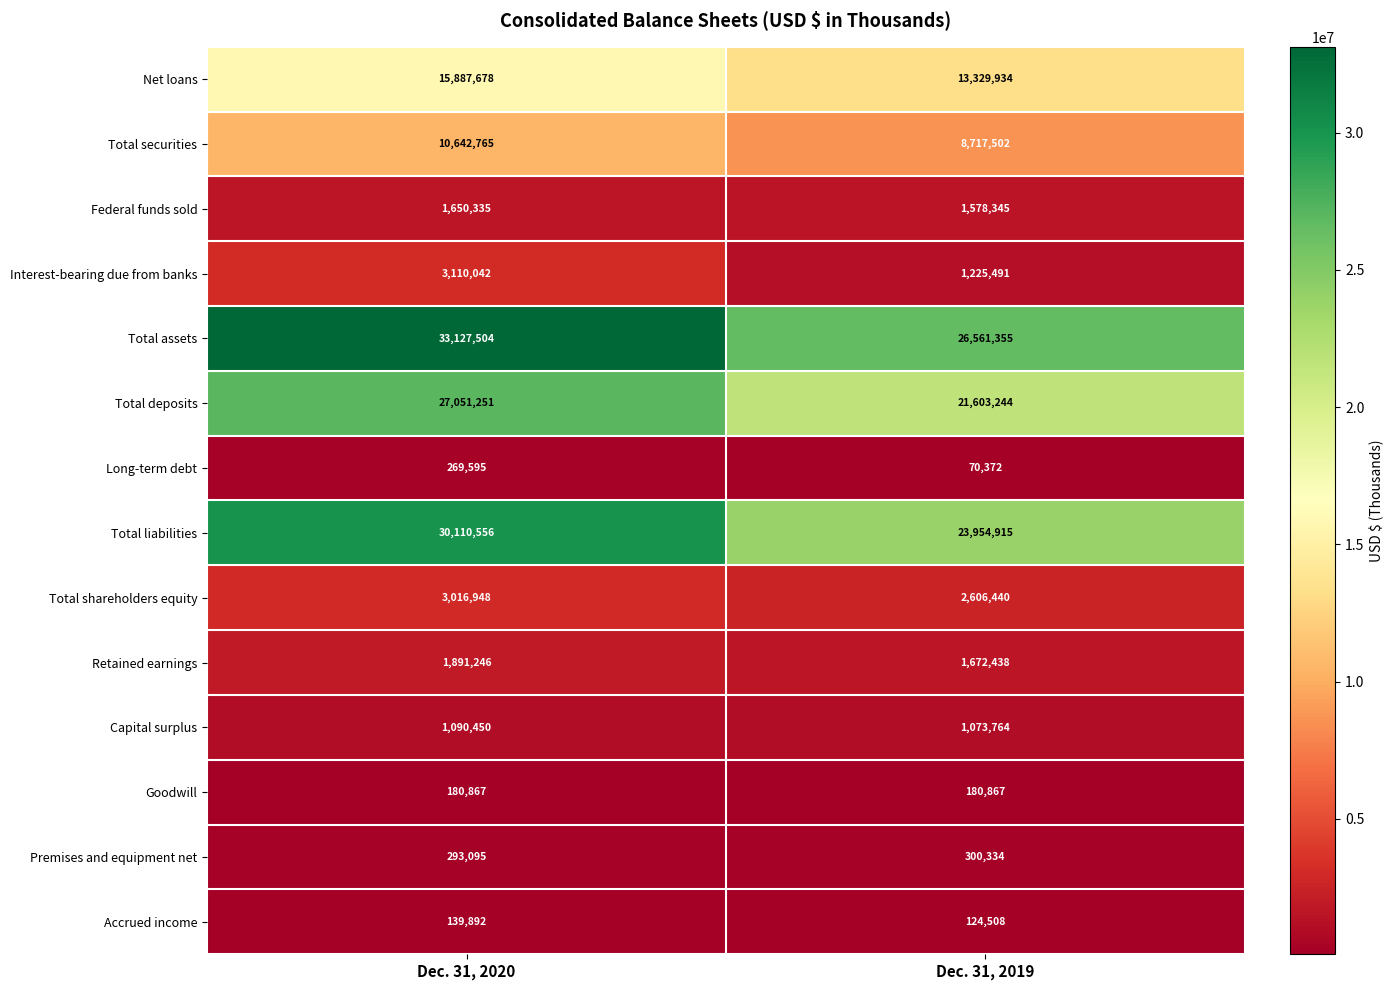

What is the maximum value shown in the chart?

33127504